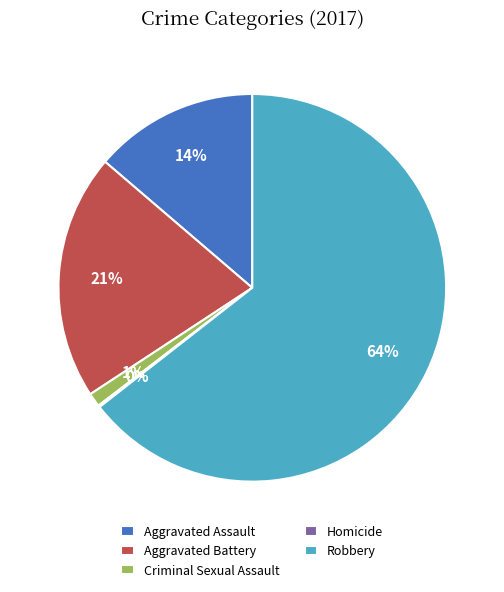

What is the largest slice in the pie chart?

Robbery